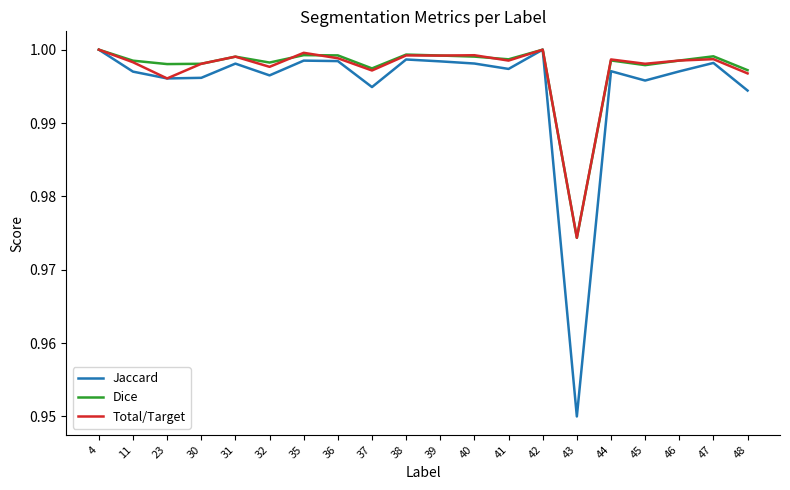

What is the total value across all series at 43?

2.9